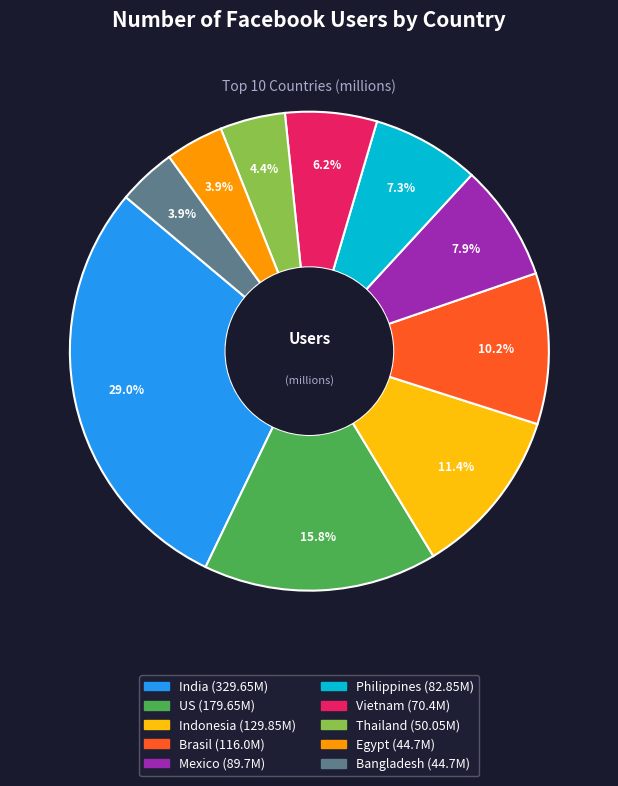

Is there any slice that represents more than half of the pie?

No